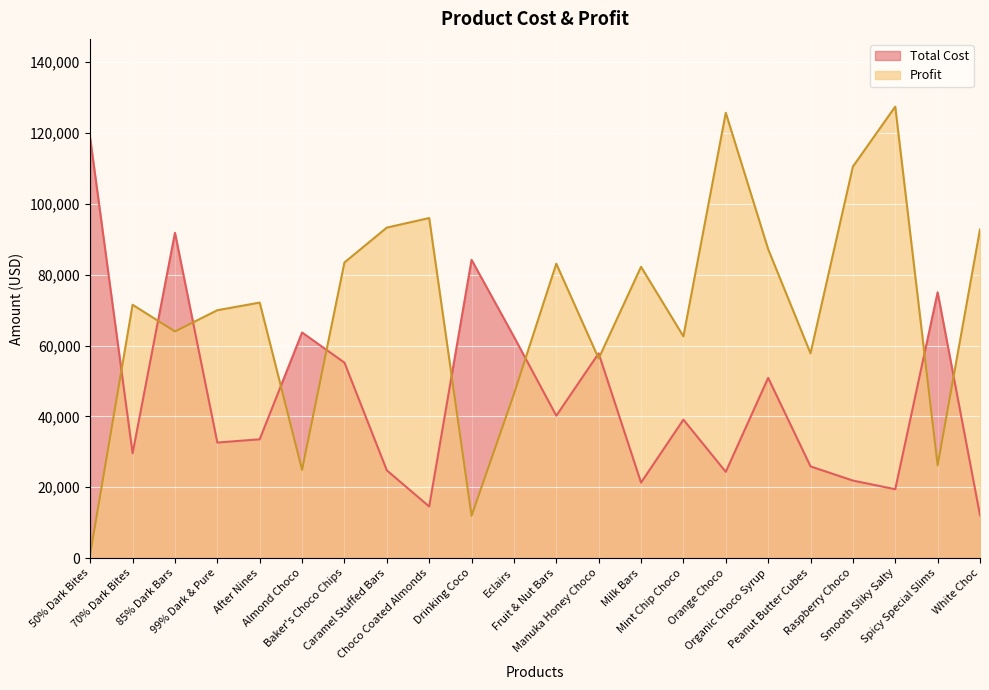

At how many categories does at least one series exceed 108973?

4